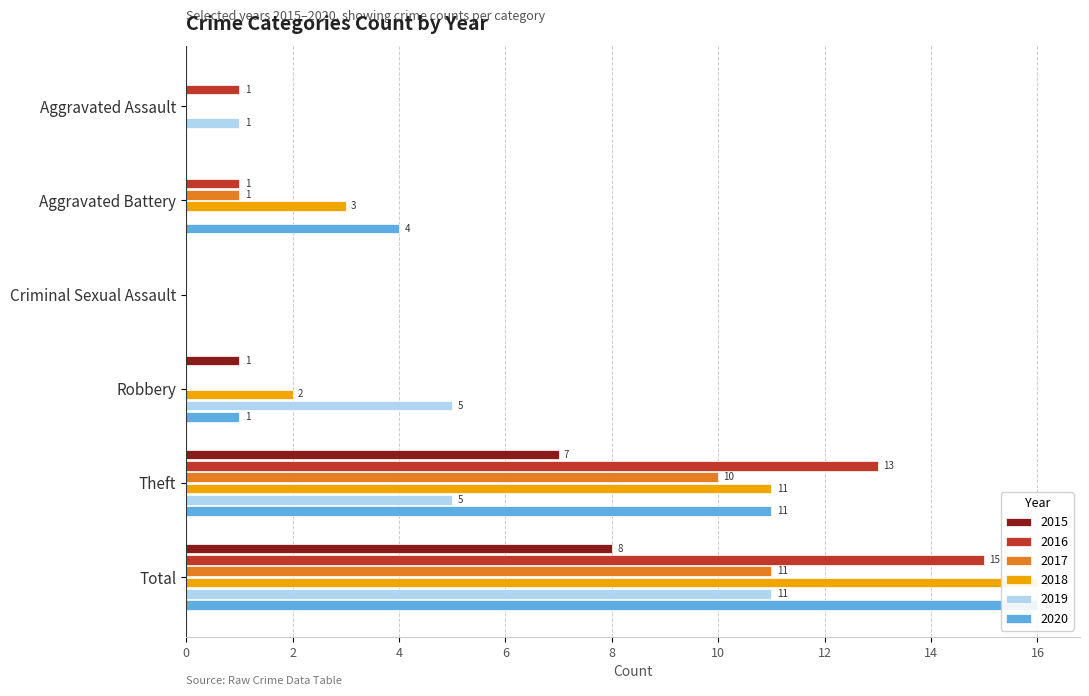

Are the bars grouped side by side (vs. stacked)?

Yes